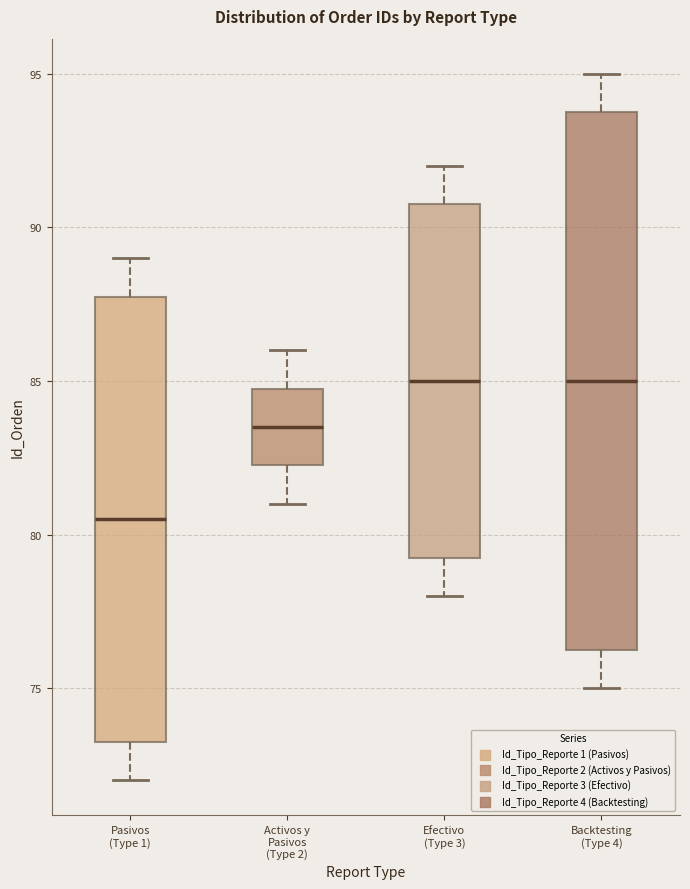

Reading left to right, read every box against the y-axis: the position of its median line, the range the box covers, and the ends of its whiskers. The values are not printed on the chart, so give them approximately, as read against the axis.

Pasivos (Type 1): median 80.5, box 73.5 to 88.0, whiskers 72.0 to 89.0
Activos y Pasivos (Type 2): median 83.5, box 82.5 to 85.0, whiskers 81.0 to 86.0
Efectivo (Type 3): median 85.0, box 79.5 to 91.0, whiskers 78.0 to 92.0
Backtesting (Type 4): median 85.0, box 76.5 to 94.0, whiskers 75.0 to 95.0